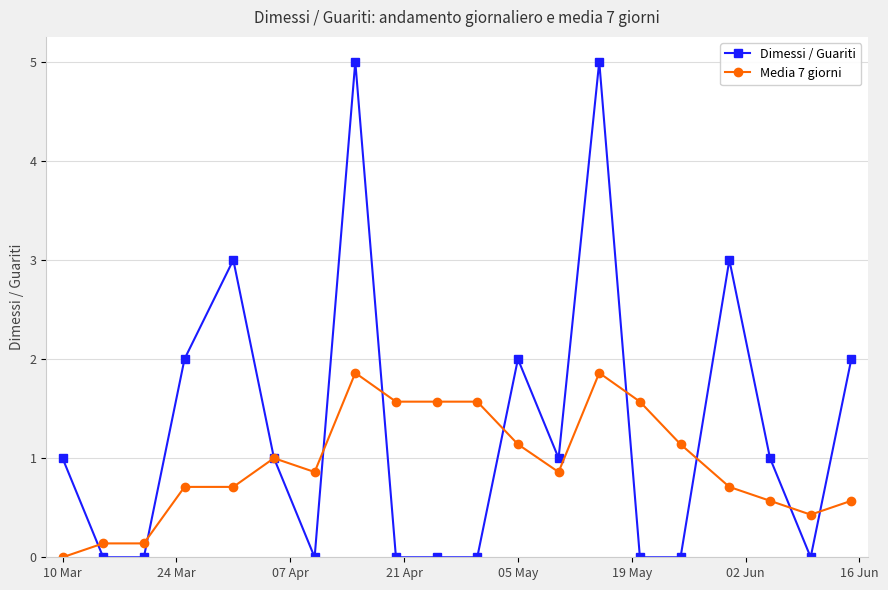

What are all the series names shown in the legend?

Dimessi / Guariti, Media 7 giorni